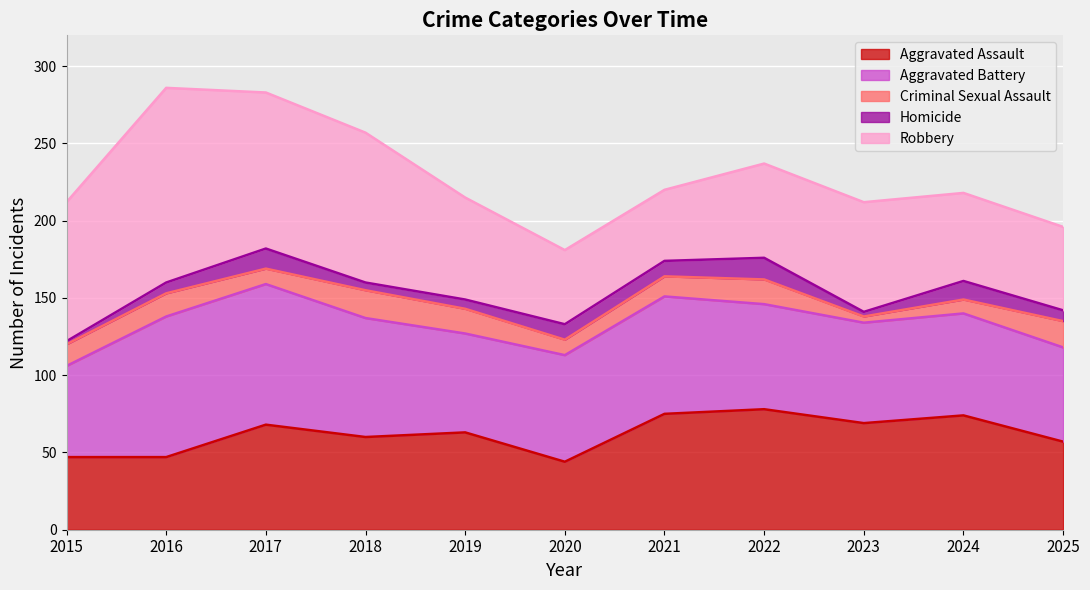

What is the difference between the maximum and minimum values in the Robbery series?

80